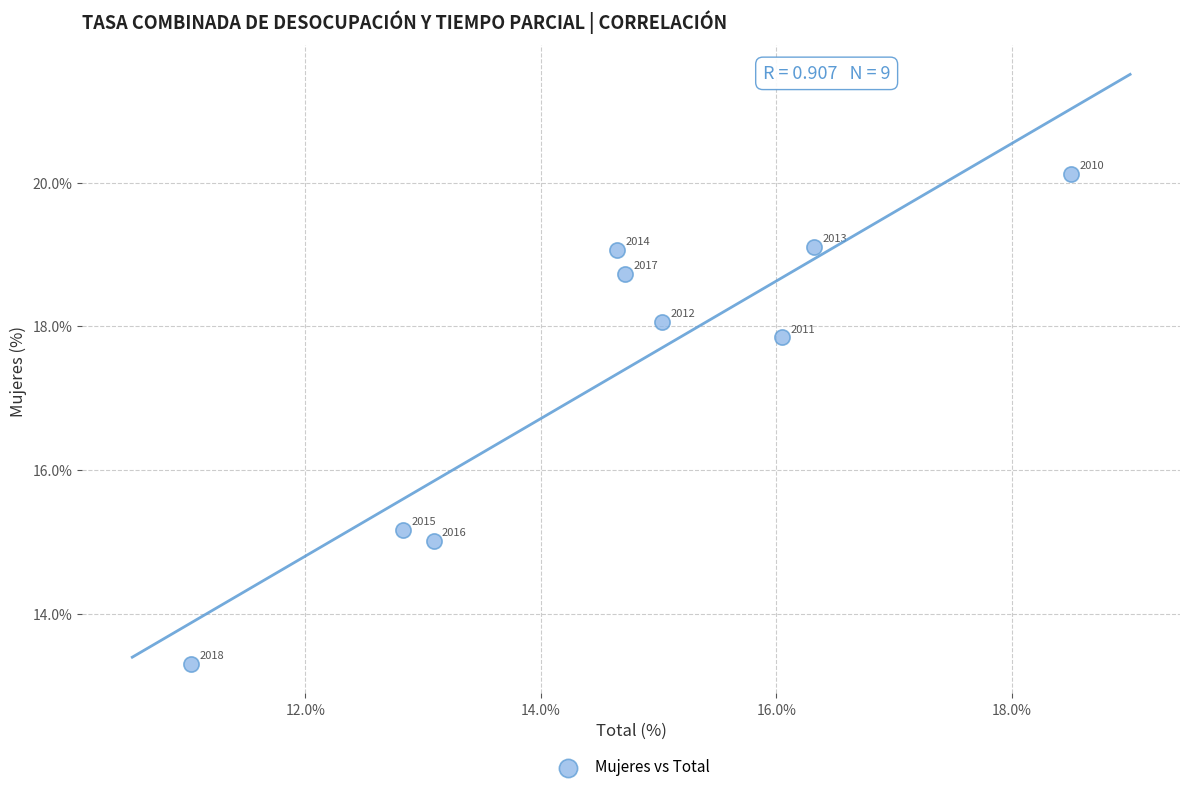

What is the average Y value?

17.4